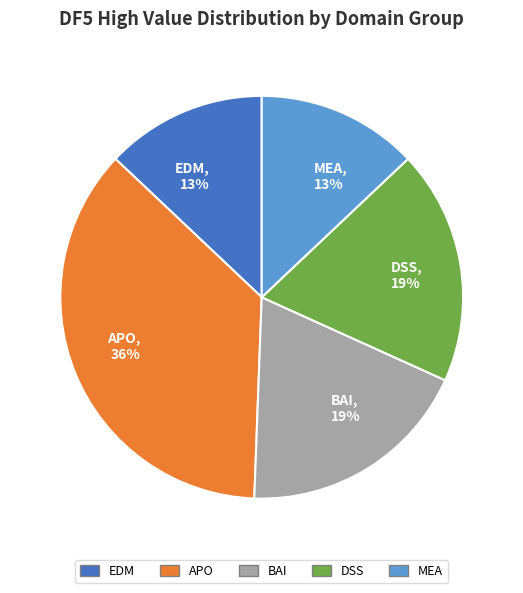

Is it true that APO04 is 11% of the pie?

False